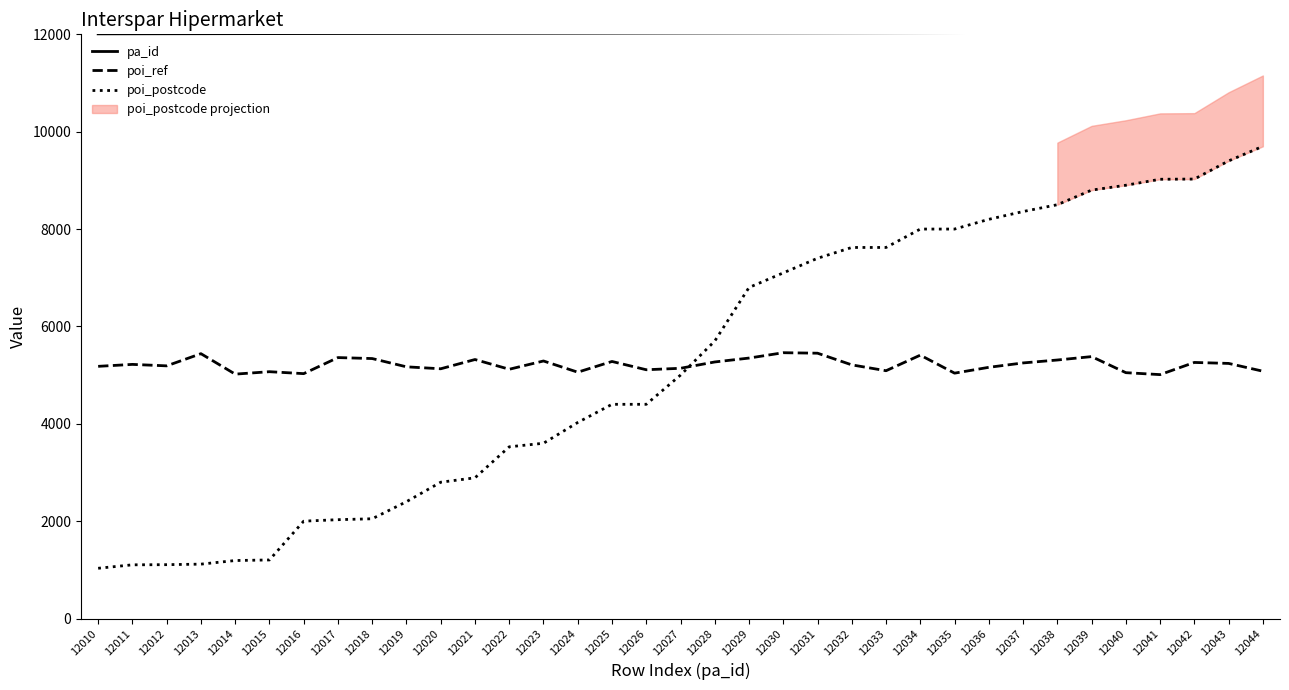

What is the value of the poi_postcode point at the 5th from the left?

1191